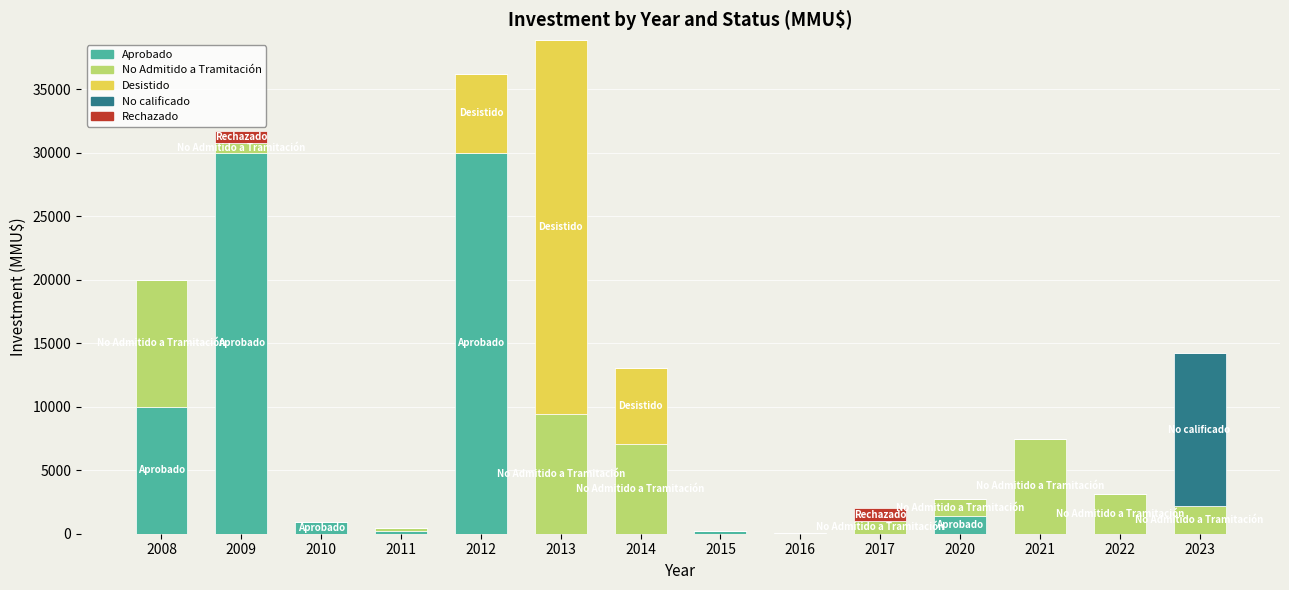

What is the sum of all Rechazado values?

1950